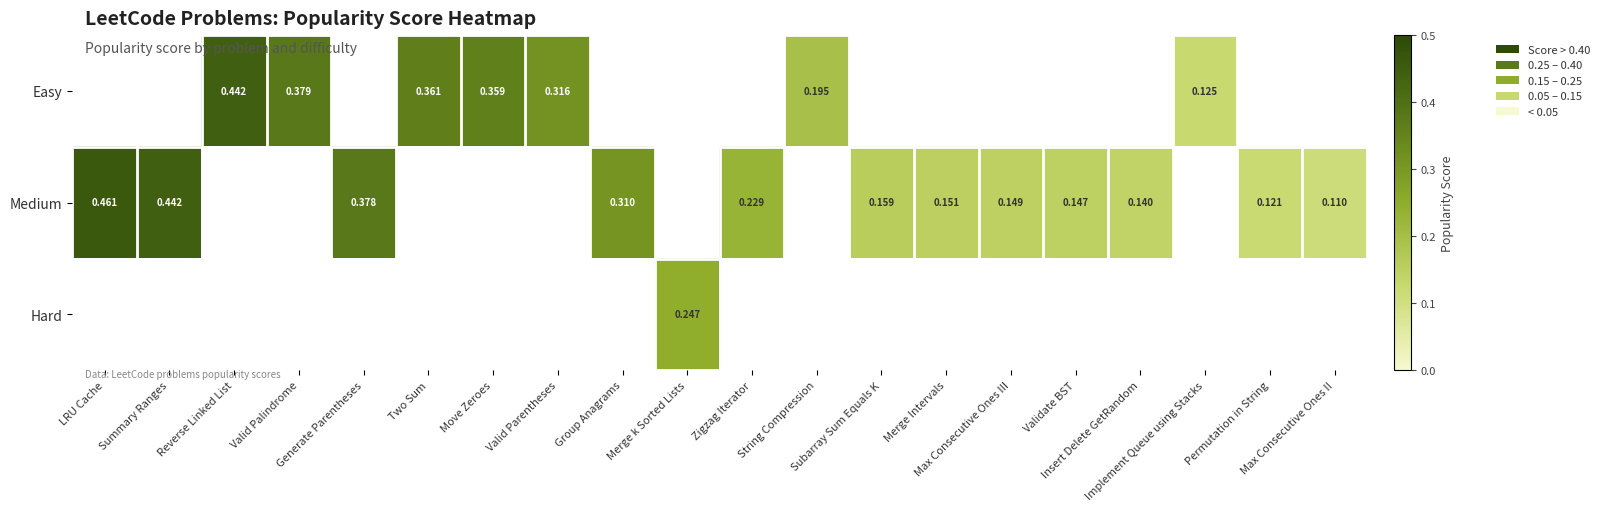

What is the difference between the maximum and second lowest values in the Medium series?

0.3